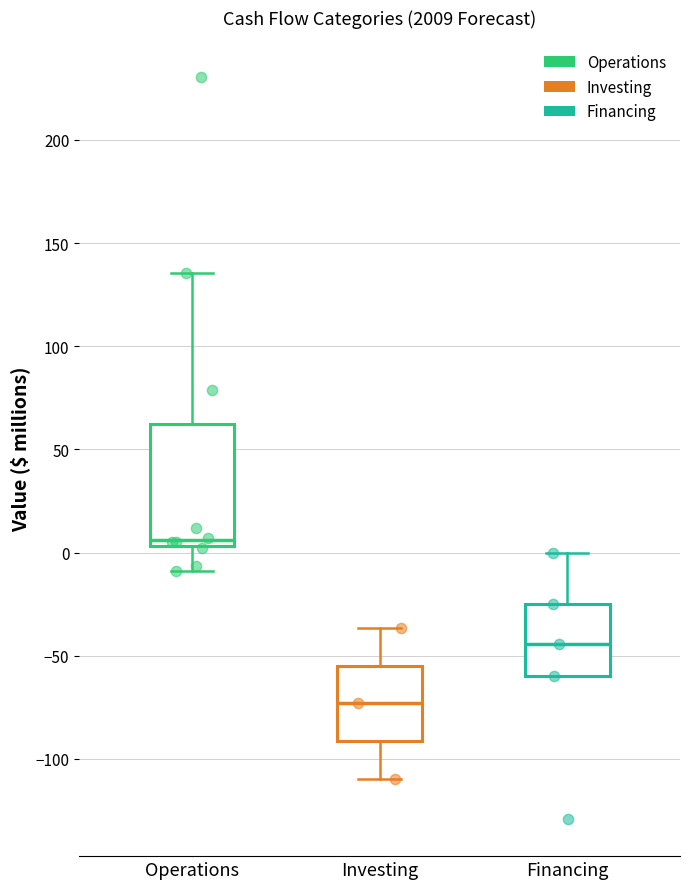

Where is the upper edge of the box for Operations on the y-axis? The values are not printed on the chart, so give them approximately, as read against the axis.

60